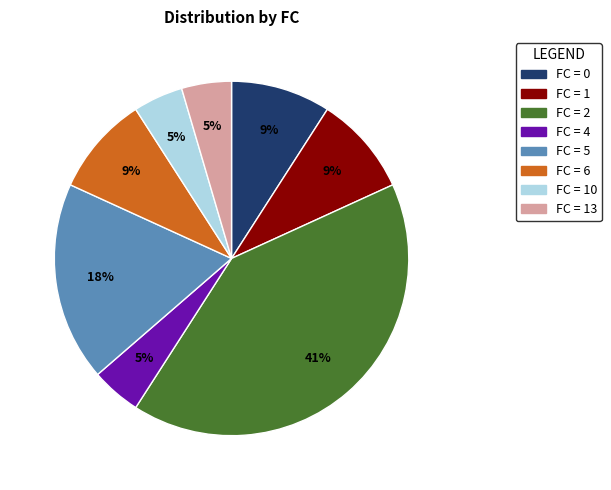

To the nearest percent, what is the average slice percentage?

12%